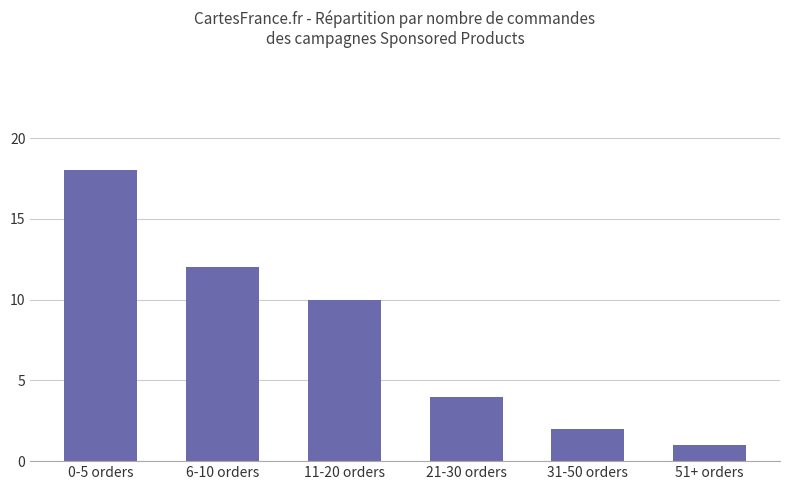

Which category has the lowest value across all series?

51+ orders